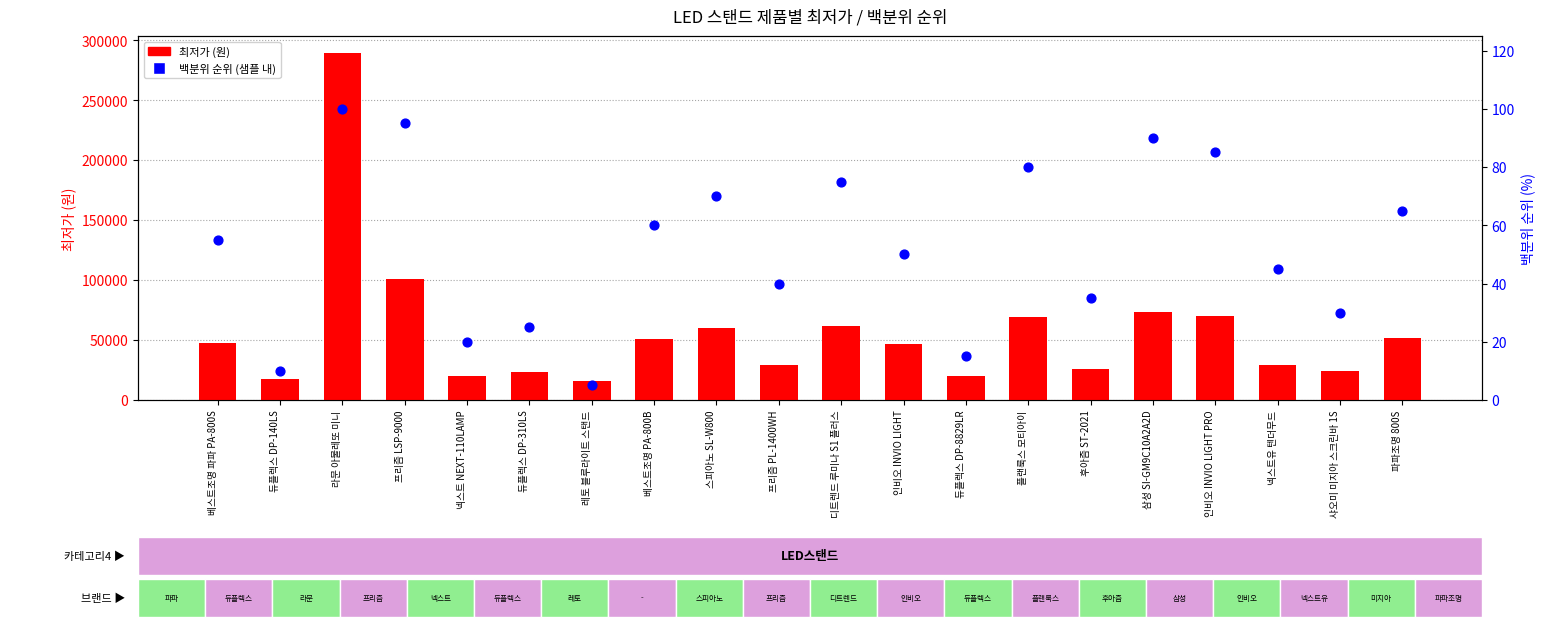

Which series contains the highest Y value?

최저가 (원)